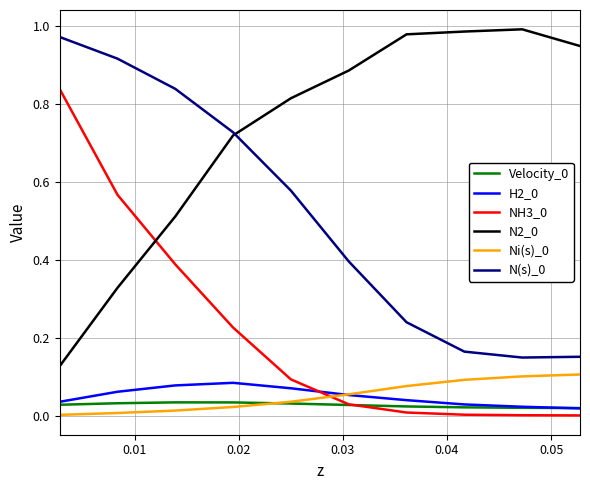

True or false: Ni(s)_0 has more than 2 interior local peaks.

False